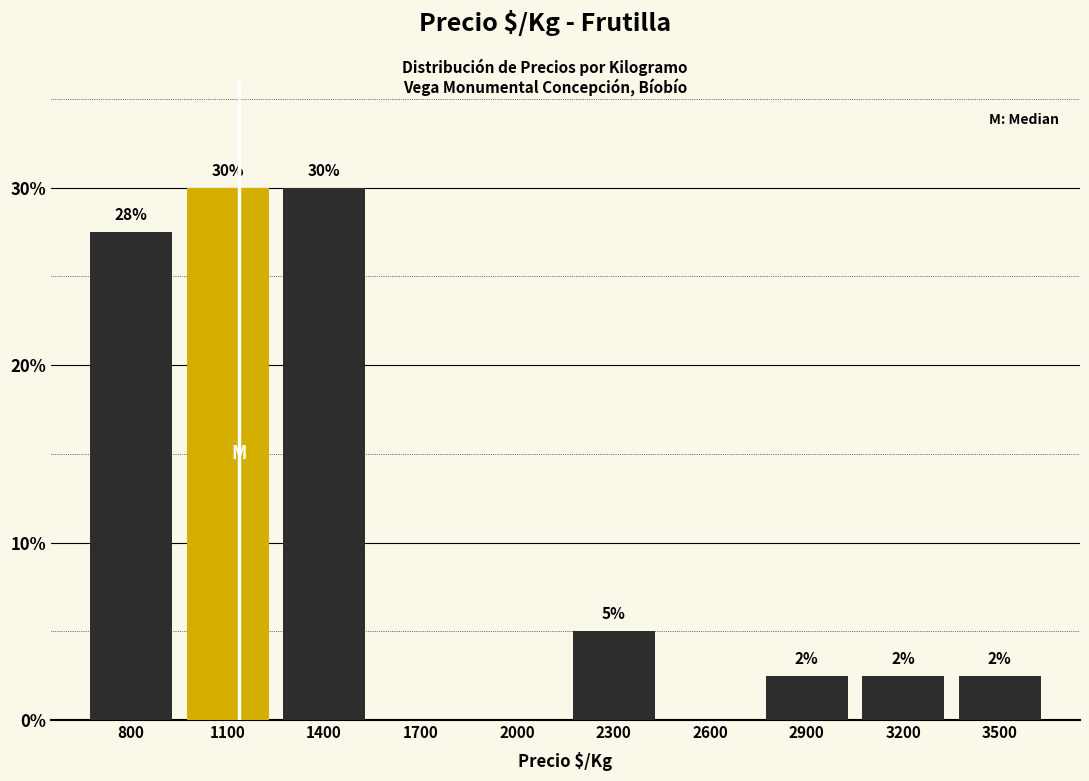

Are the bars horizontal?

No